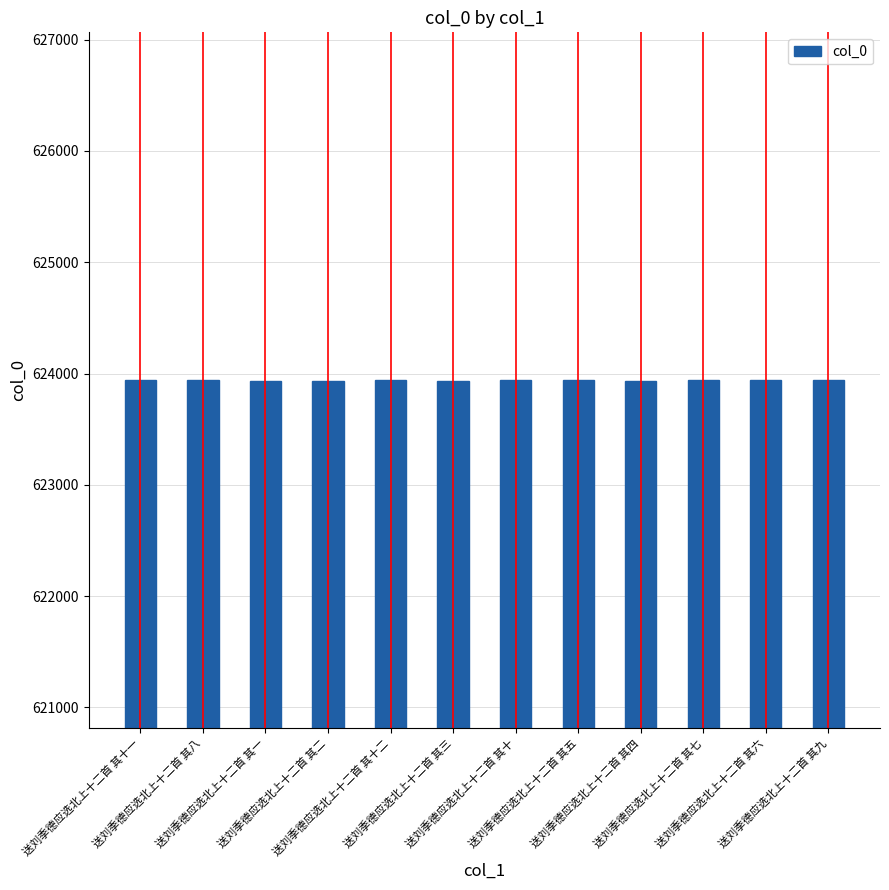

What is the minimum value shown in the chart?

623934